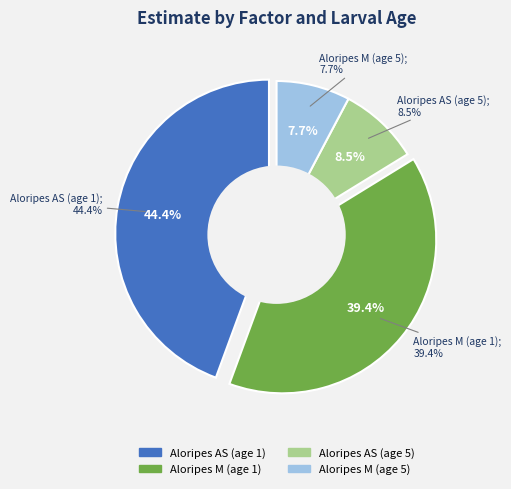

To the nearest percent, what is the difference between the Aloripes AS (age 5) and Aloripes M (age 5) slice percentages?

1%